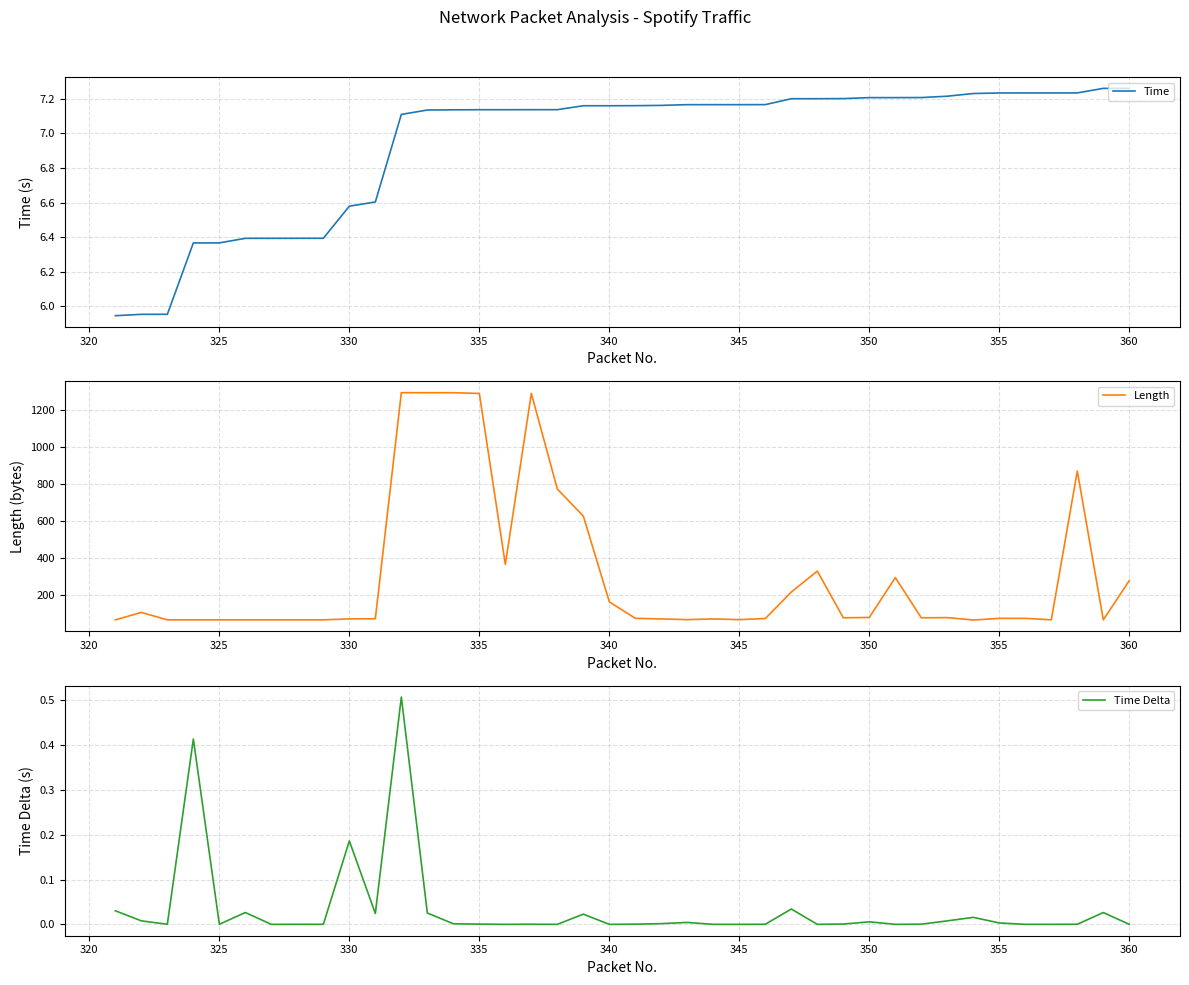

What is the value of the Time point at the 23rd from the left?

7.2